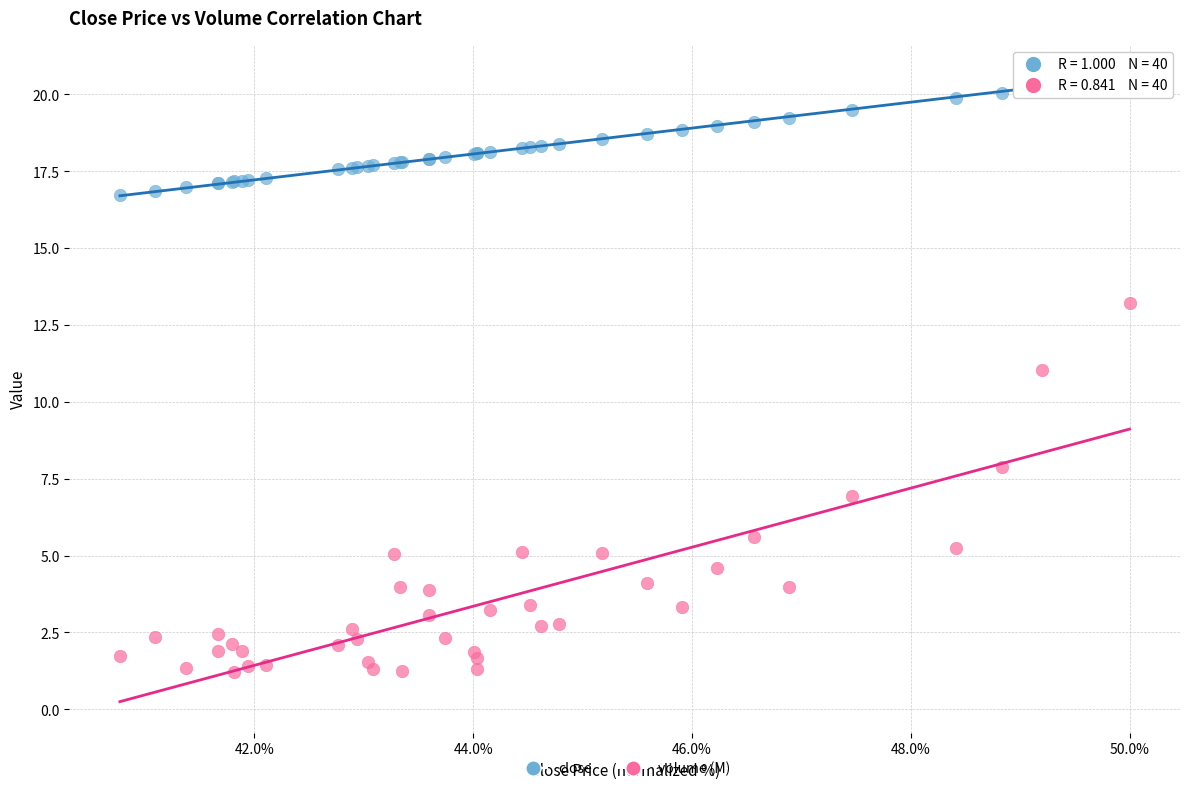

Which series reaches the maximum Y coordinate?

close